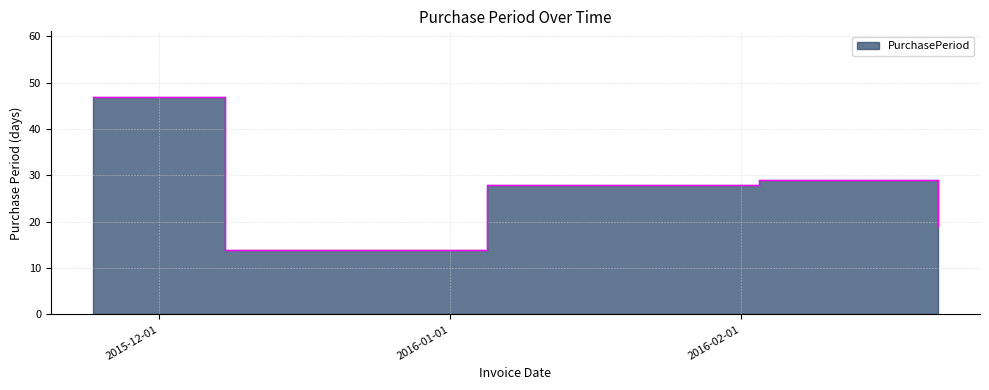

Reading right to left, transcribe all the data shown in this chart.

2016-02-22=19	2016-02-03=29	2016-01-05=28	2015-12-08=14	2015-11-24=47